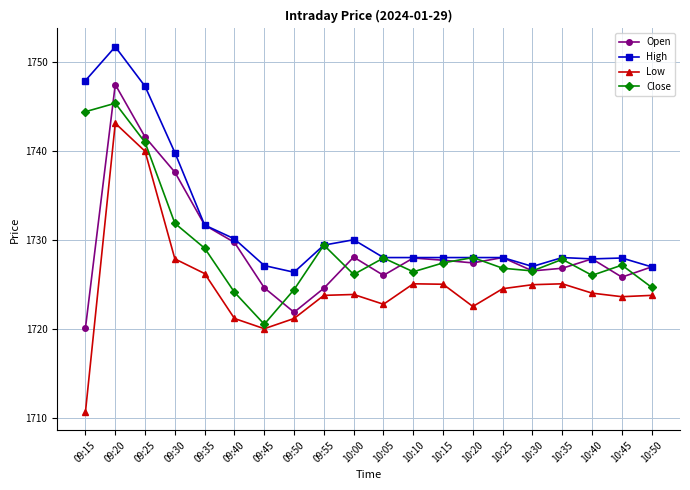

True or false: High has a value of 1727.0 at 10:30.

True